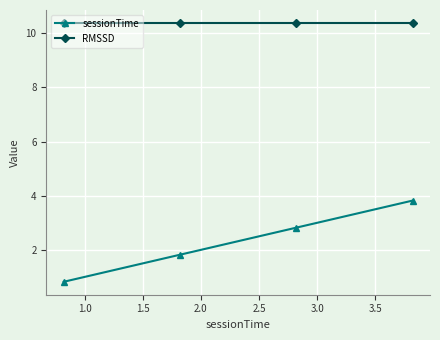

What is the minimum value for sessionTime?

0.8